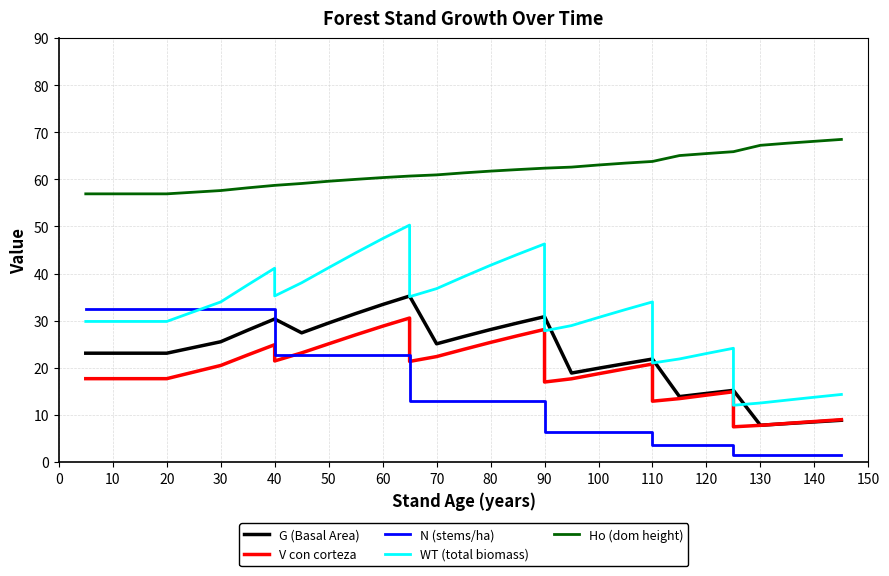

What are all the series names shown in the legend?

G (Basal Area), V con corteza, N (stems/ha), WT (total biomass), Ho (dom height)